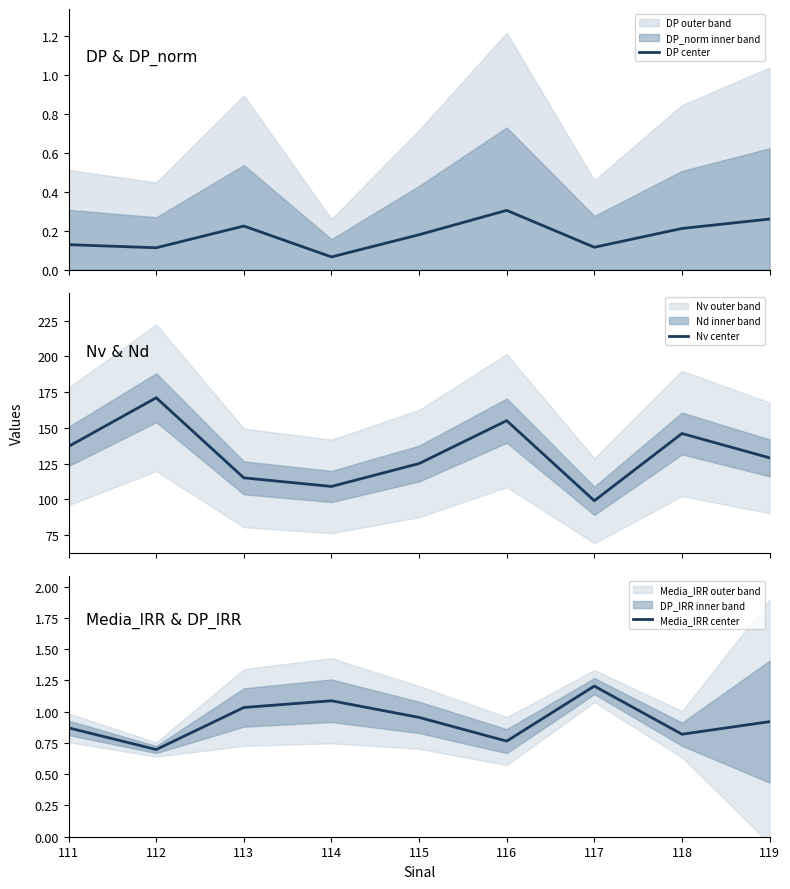

What is the maximum value for Nv center?

171